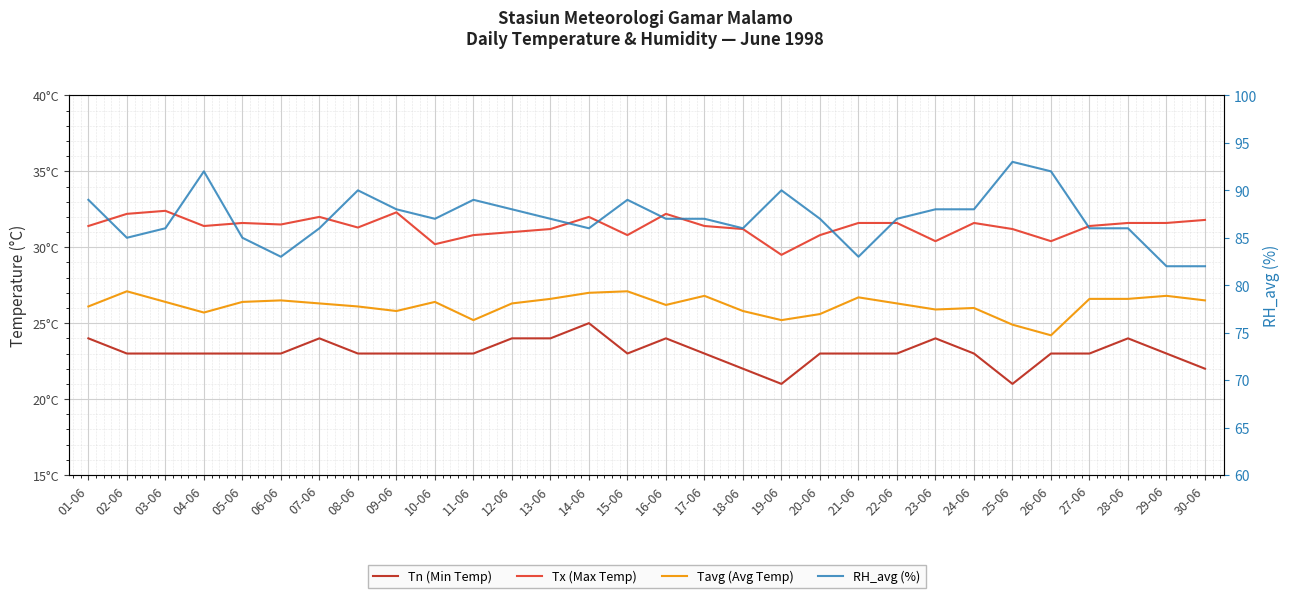

How many data points in Tx (Max Temp) are less than 31?

7